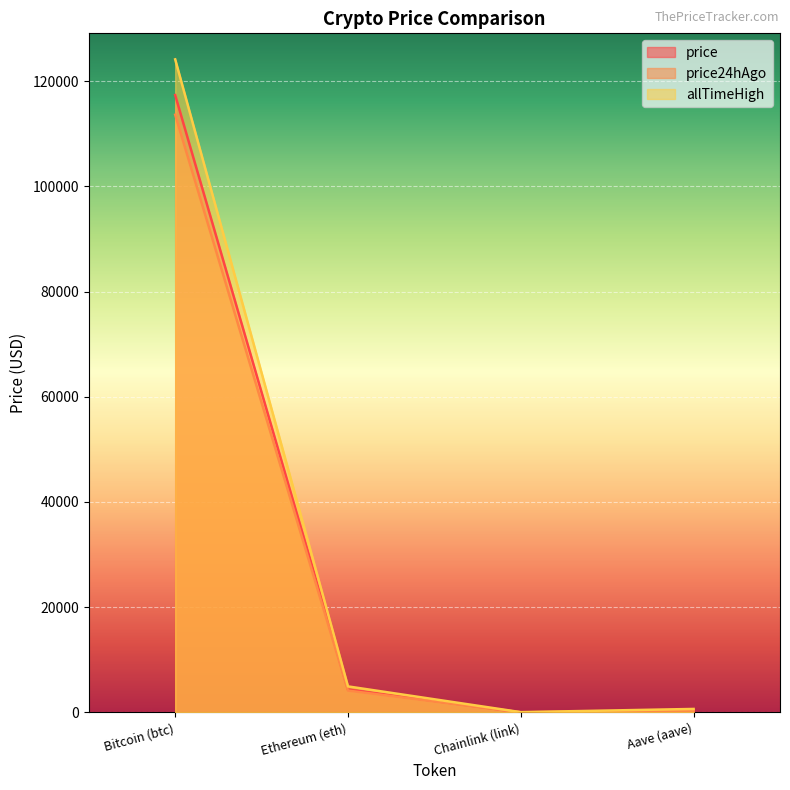

What is the difference between the highest and lowest values at Bitcoin (btc)?

10519.0